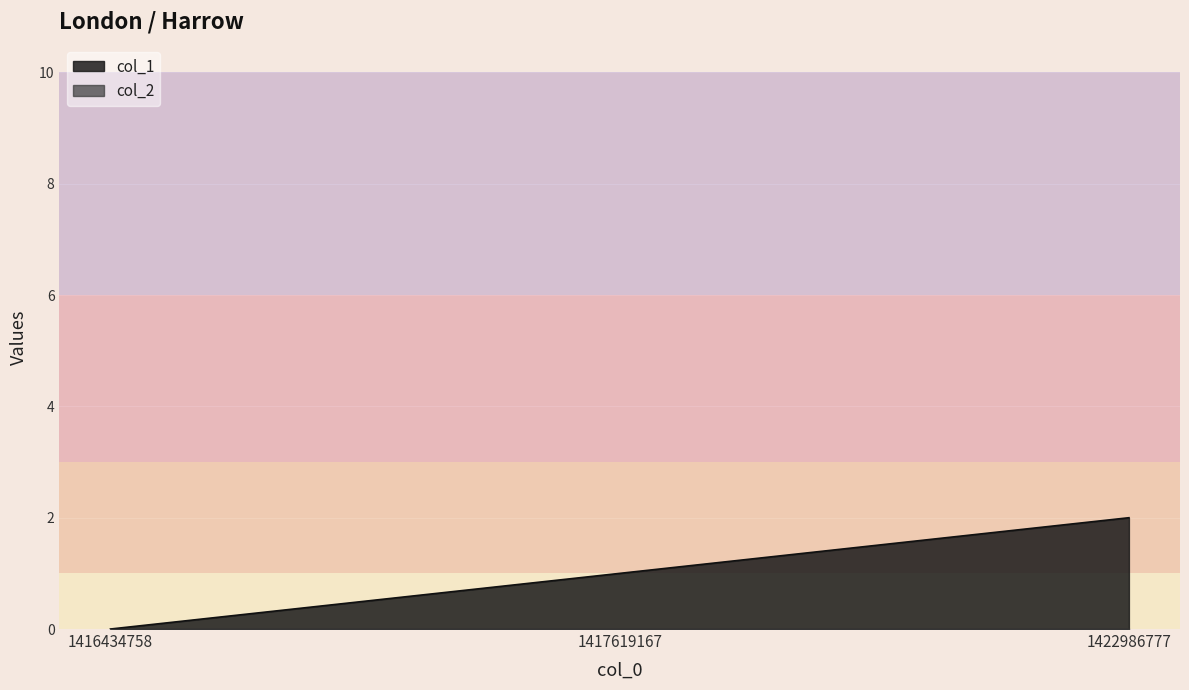

Reading left to right, transcribe all the data shown in this chart.

1416434758=0	1417619167=1	1422986777=2